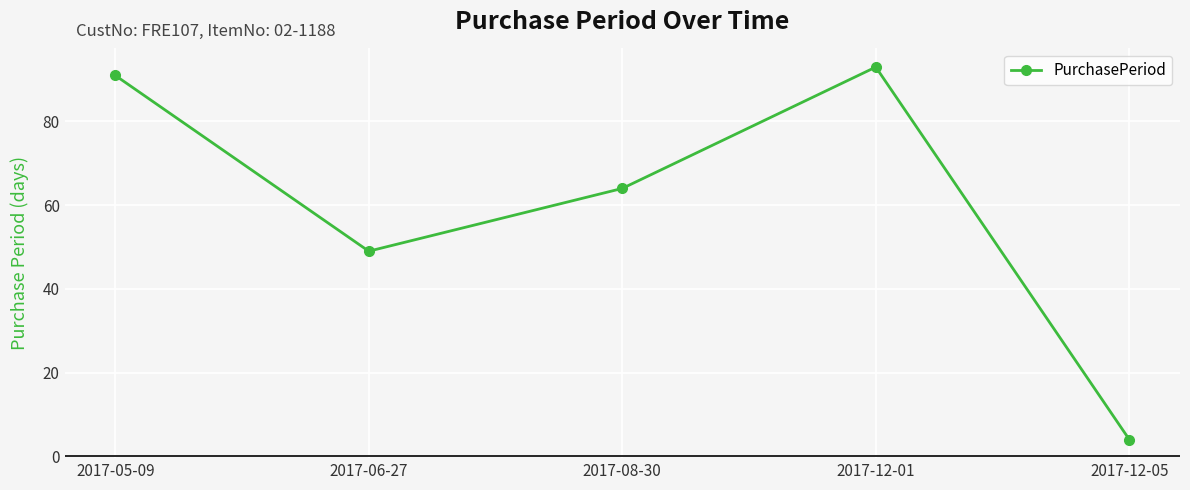

Rank the categories by value from highest to lowest.

2017-12-01, 2017-05-09, 2017-08-30, 2017-06-27, 2017-12-05